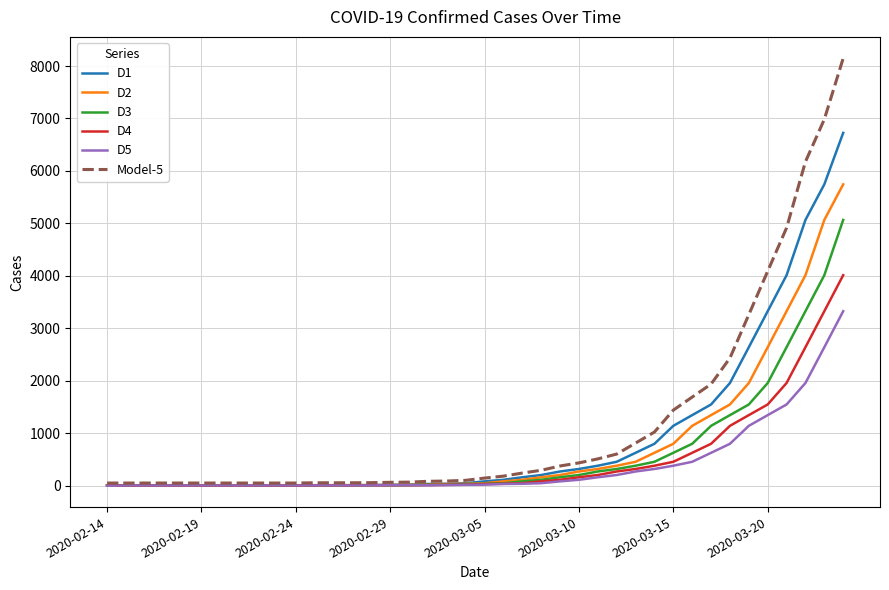

What is the greatest value displayed?

8147.6